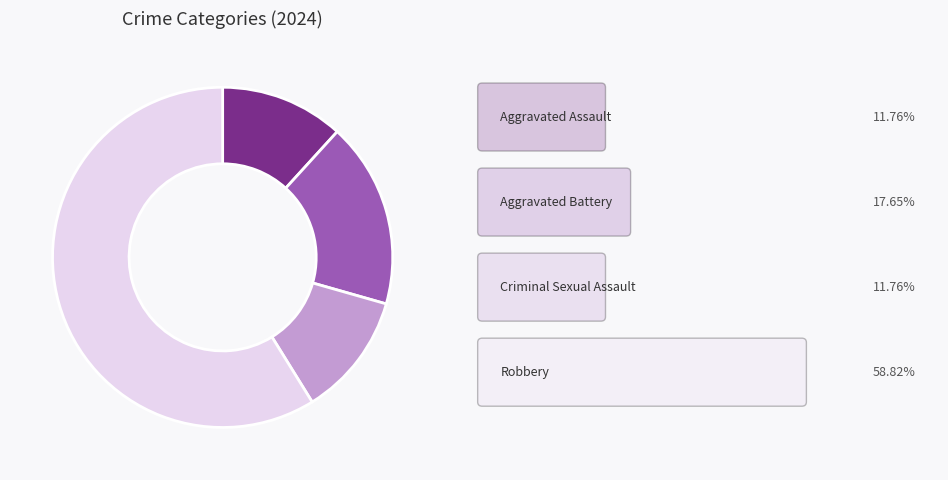

How many slices are in this pie chart?

4